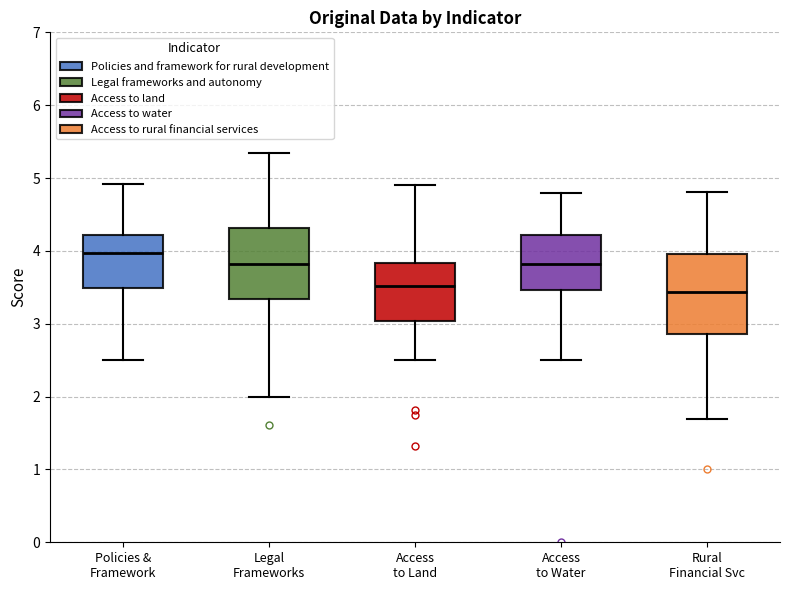

Which box's median line is the highest?

Policies & Framework